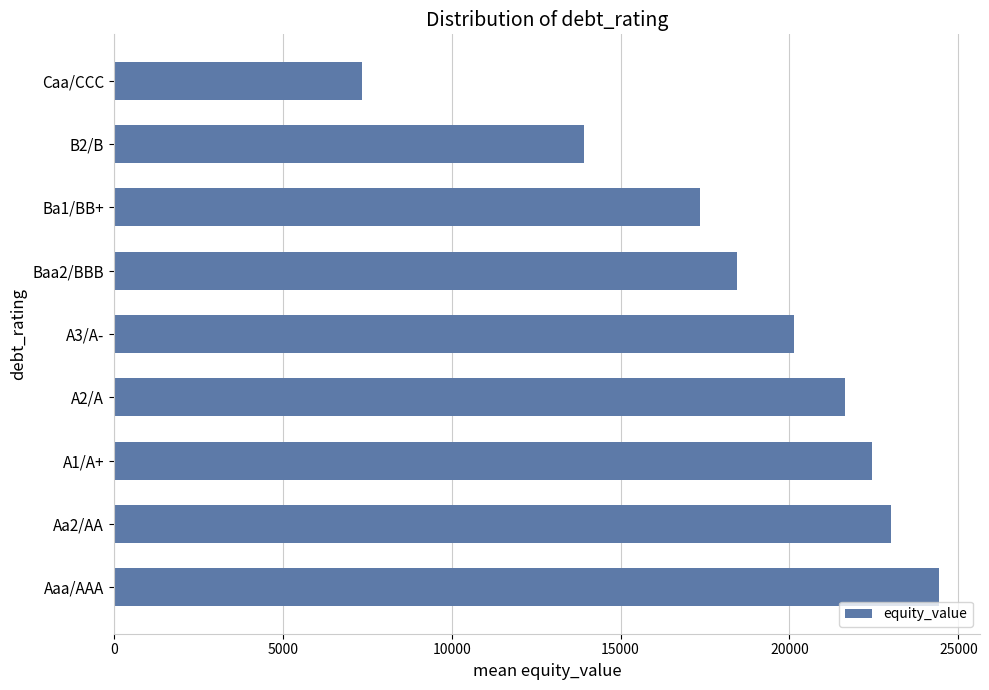

Rank the categories by value from highest to lowest.

Aaa/AAA, Aa2/AA, A1/A+, A2/A, A3/A-, Baa2/BBB, Ba1/BB+, B2/B, Caa/CCC